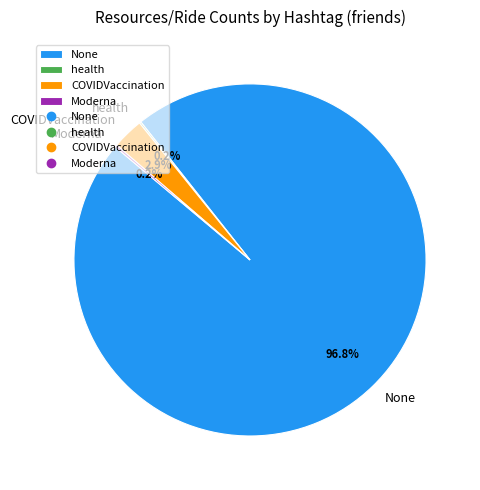

To the nearest percent, what is the average slice percentage?

25%